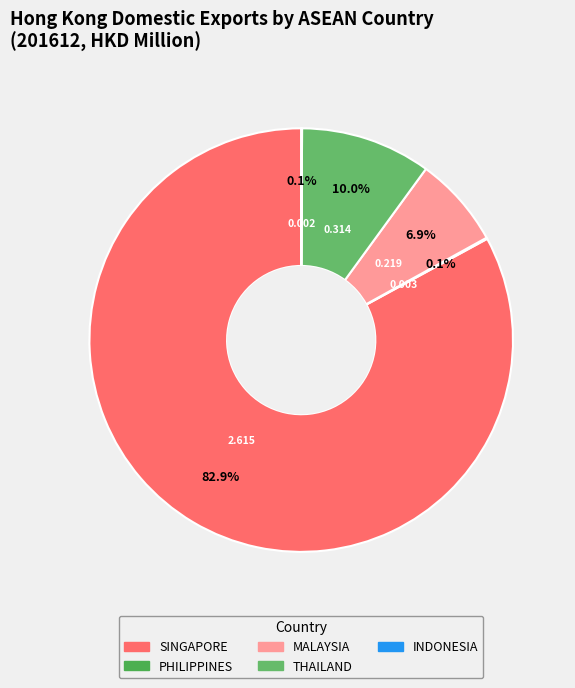

What is the majority slice?

SINGAPORE